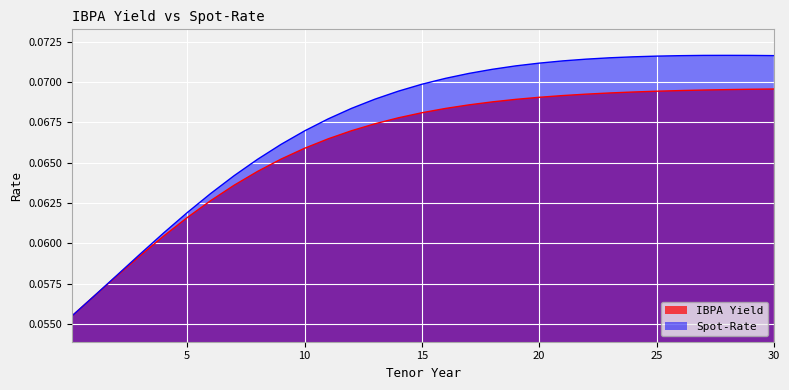

True or false: IBPA Yield and Spot-Rate intersect in this chart.

False